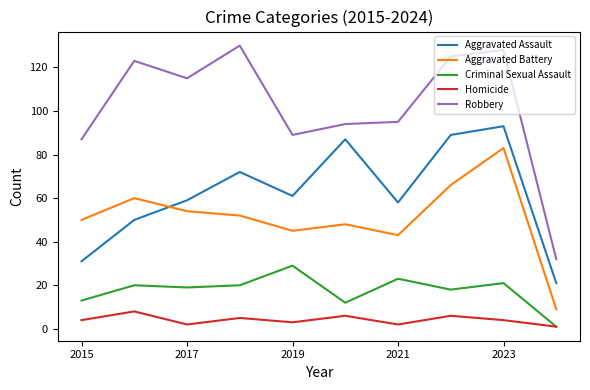

Which series has the largest range (max minus min)?

Robbery